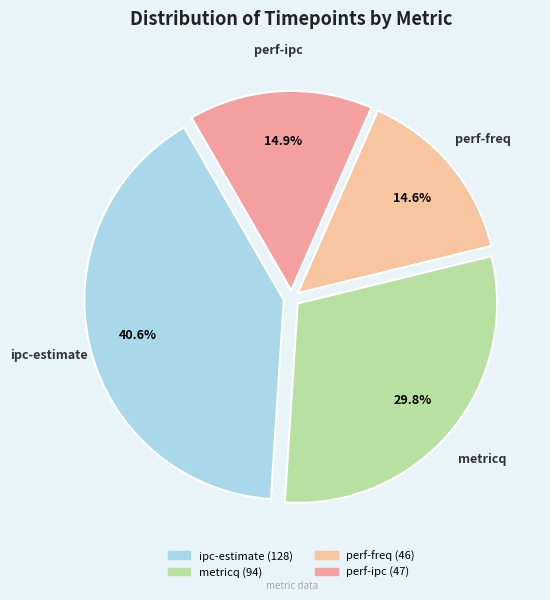

To the nearest percent, what percentage of the pie is metricq?

30%